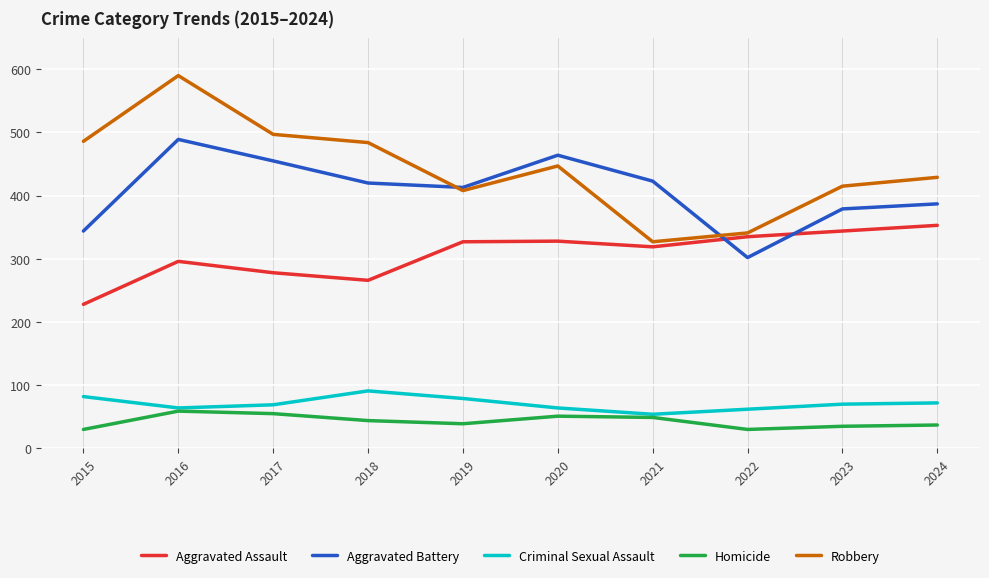

Which series has the largest total across all categories?

Robbery